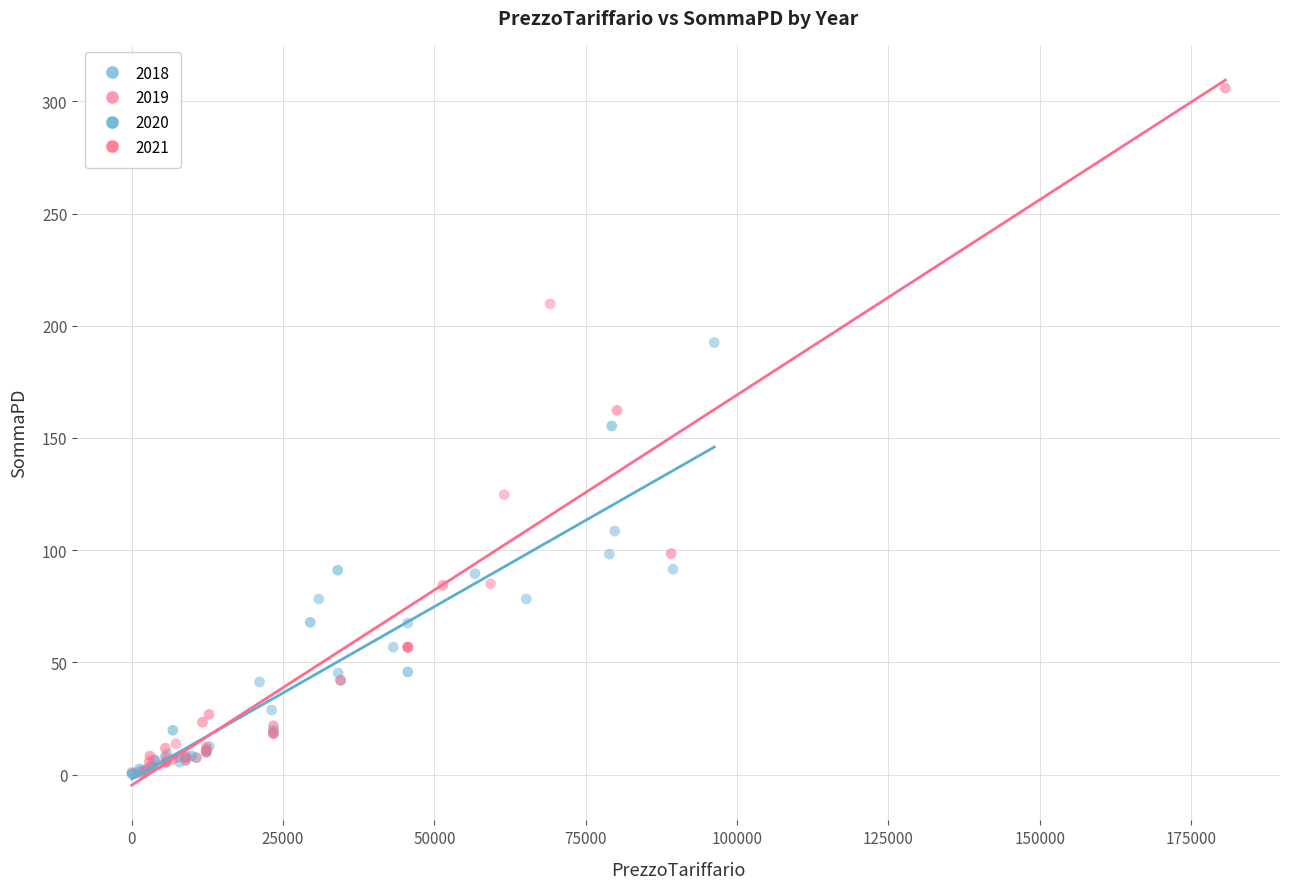

Which series has the largest Y range (max minus min)?

2021